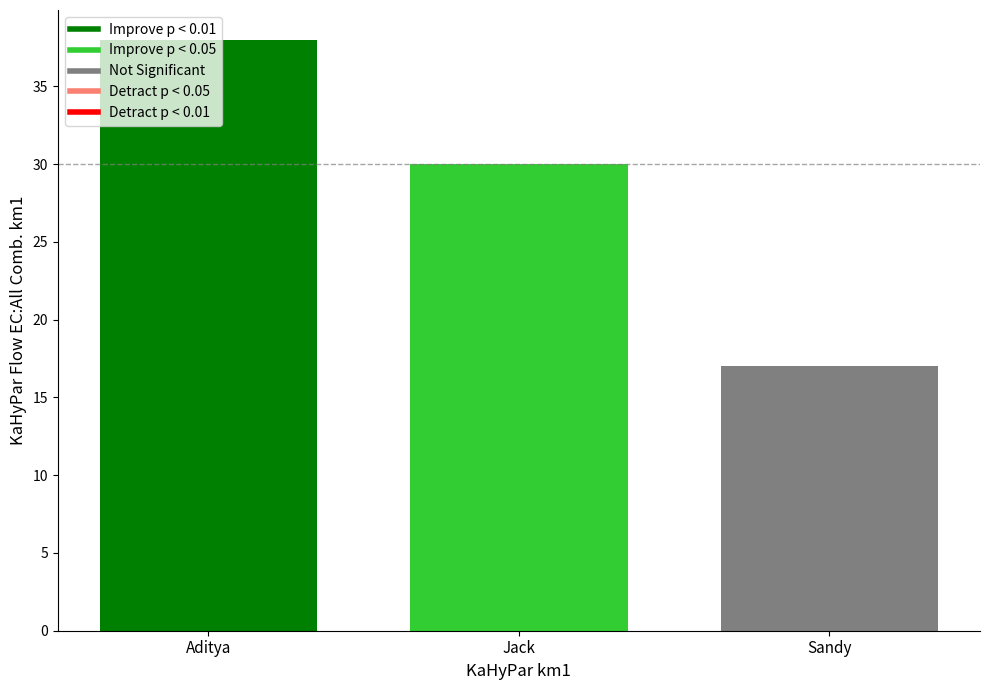

Reading left to right, what are all the values shown in this chart?

38	30	17